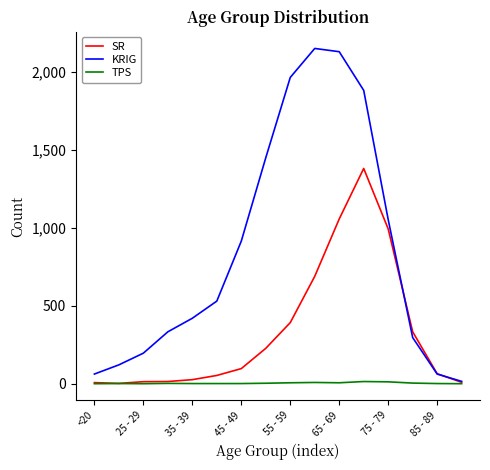

Rank the series by their maximum value, from highest to lowest.

KRIG, SR, TPS